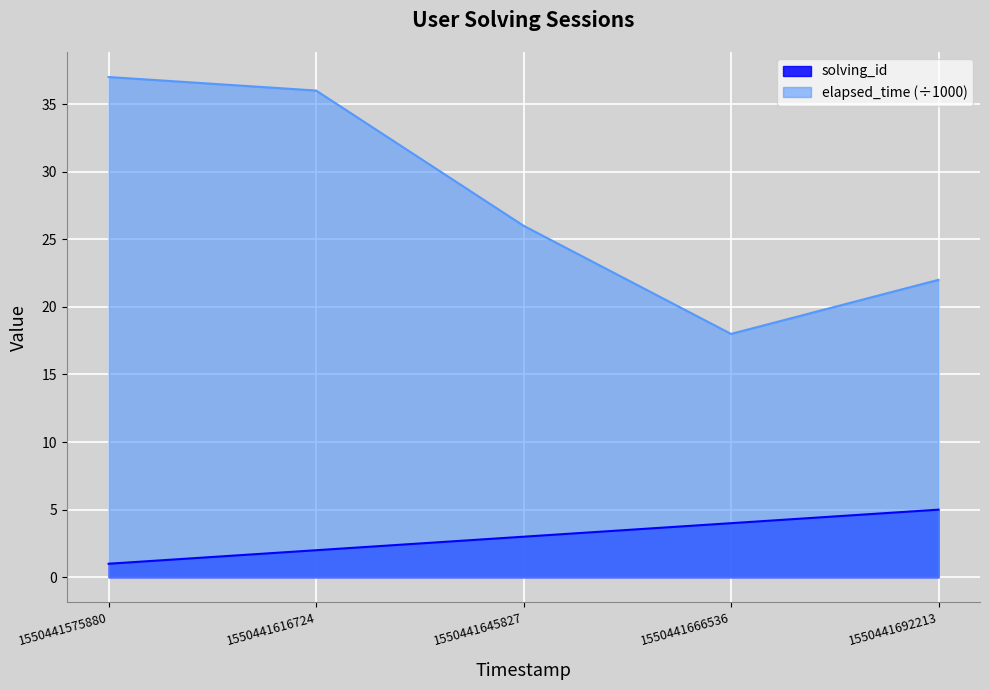

Reading left to right, what are all the values shown in this chart?

solving_id: 1550441575880=1	1550441616724=2	1550441645827=3	1550441666536=4	1550441692213=5
elapsed_time: 1550441575880=37	1550441616724=36	1550441645827=26	1550441666536=18	1550441692213=22